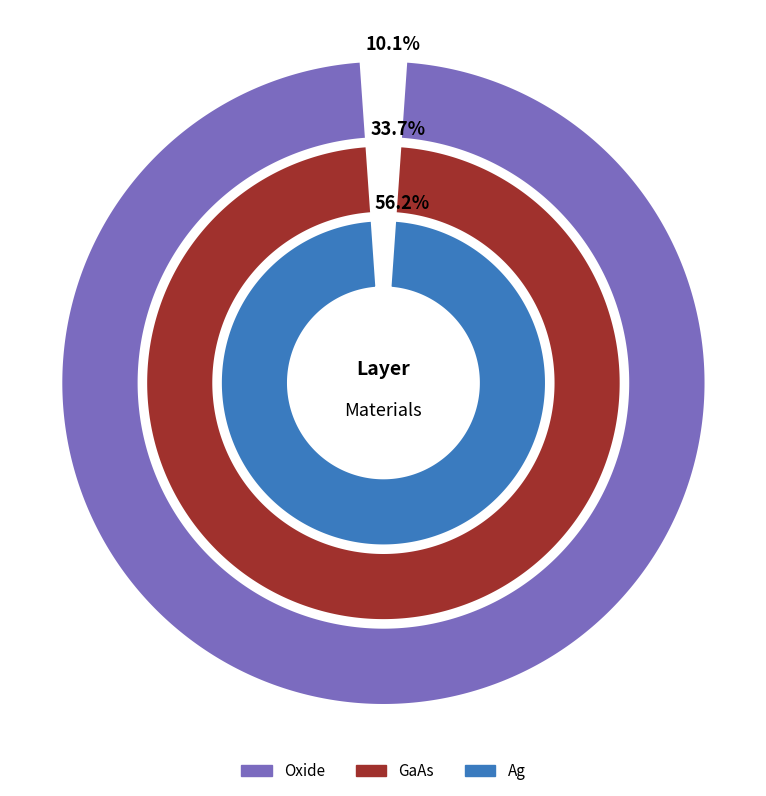

How many slices are in this pie chart?

3